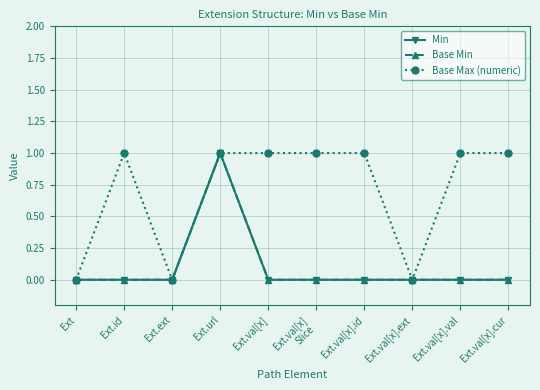

Does the chart have visible grid lines?

Yes